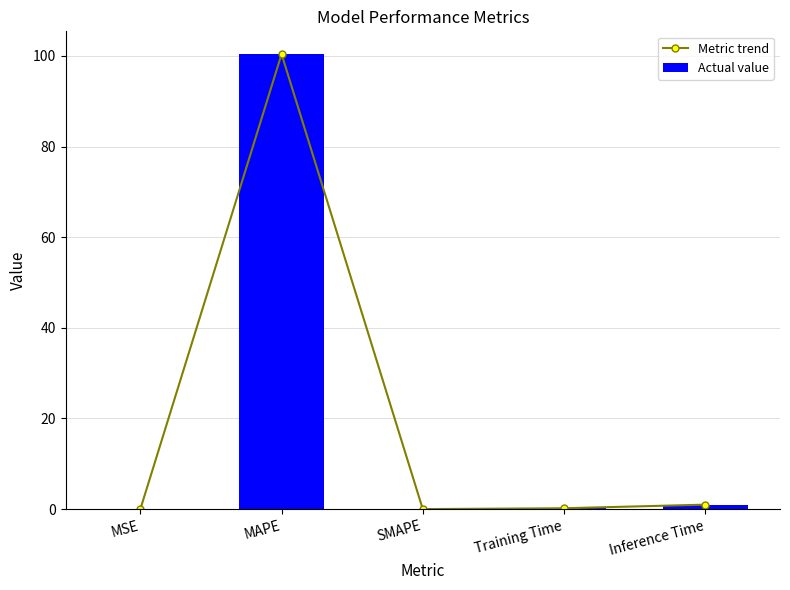

Is it true that Actual value equals 0.0 at MSE?

False